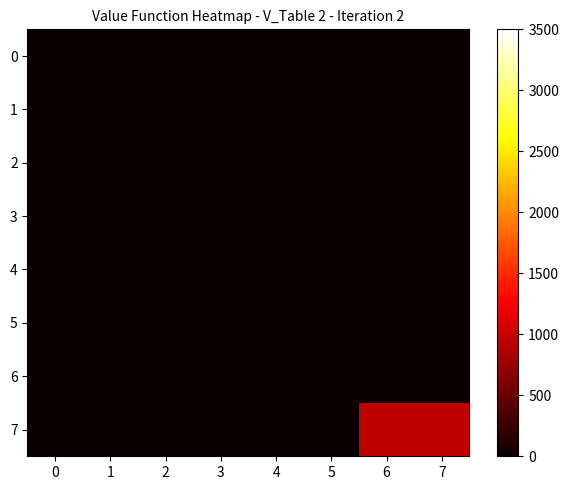

Reading left to right, transcribe all the data shown in this chart.

0: 0=0	1=0	2=0	3=0	4=0	5=0	6=0	7=0
1: 0=0	1=0	2=0	3=0	4=0	5=0	6=0	7=0
2: 0=0	1=0	2=0	3=0	4=0	5=0	6=0	7=0
3: 0=0	1=0	2=0	3=0	4=0	5=0	6=0	7=0
4: 0=0	1=0	2=0	3=0	4=0	5=0	6=0	7=0
5: 0=0	1=0	2=0	3=0	4=0	5=0	6=0	7=0
6: 0=0	1=0	2=0	3=0	4=0	5=0	6=0	7=0
7: 0=0	1=0	2=0	3=0	4=0	5=0	6=951	7=951